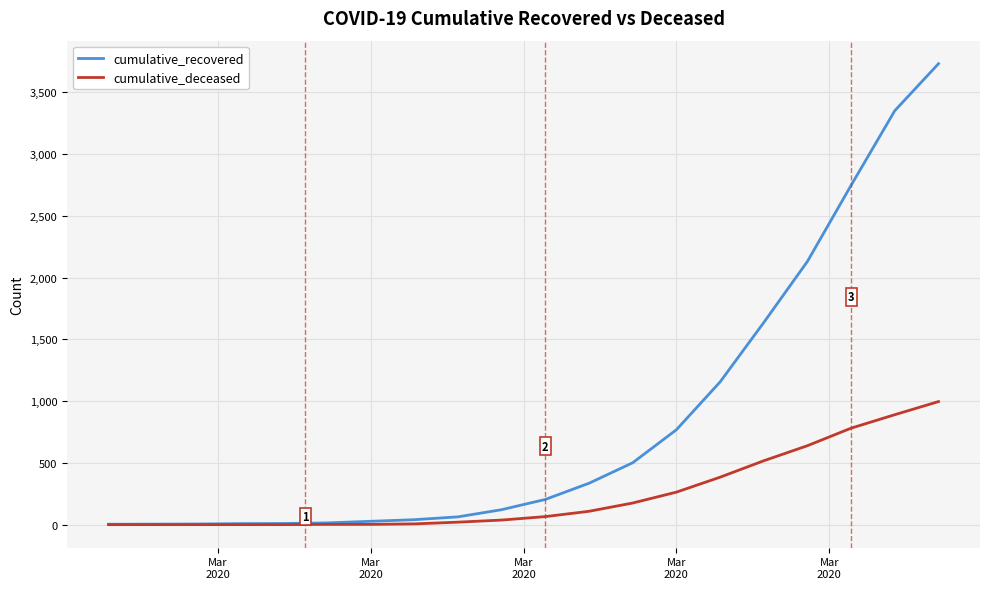

Which series has the largest total across all categories?

cumulative_recovered